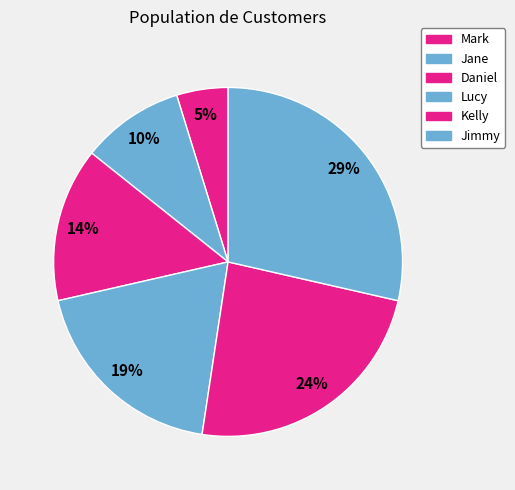

Is there a majority slice in this chart?

No